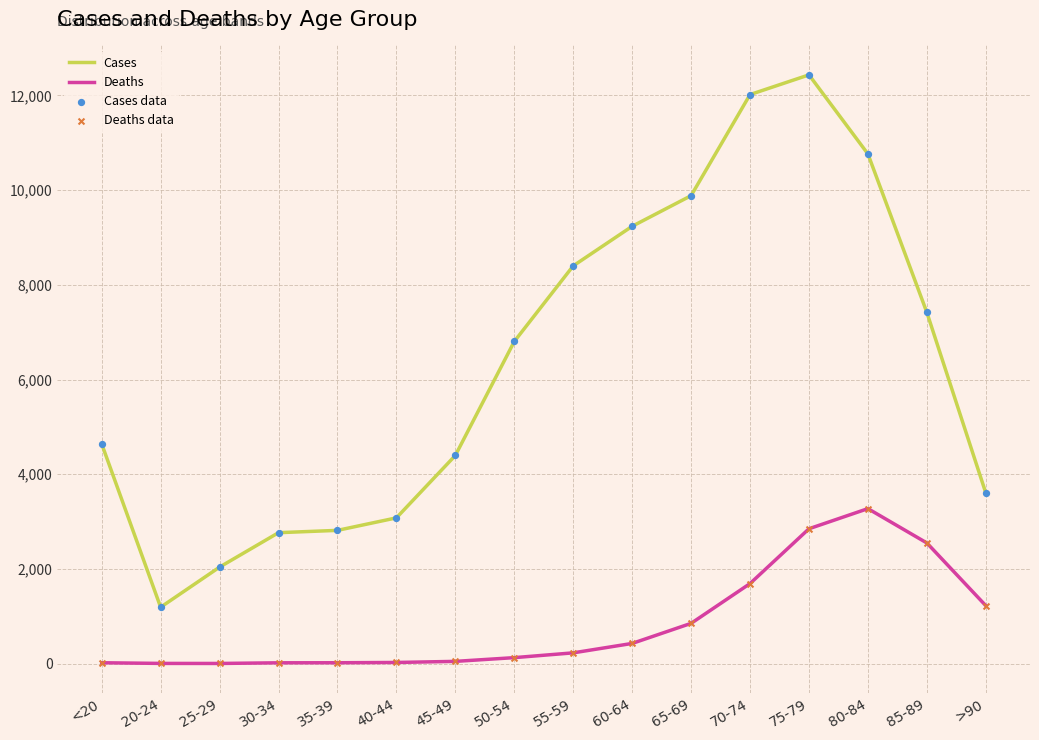

At how many categories does at least one series exceed 6925?

7